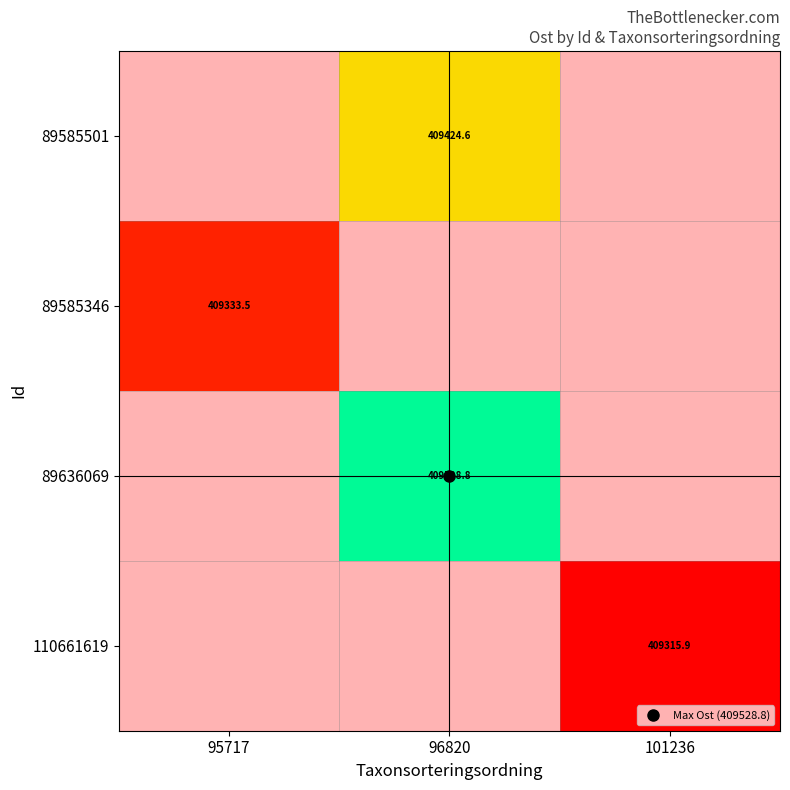

How many categories are shown in the chart?

3